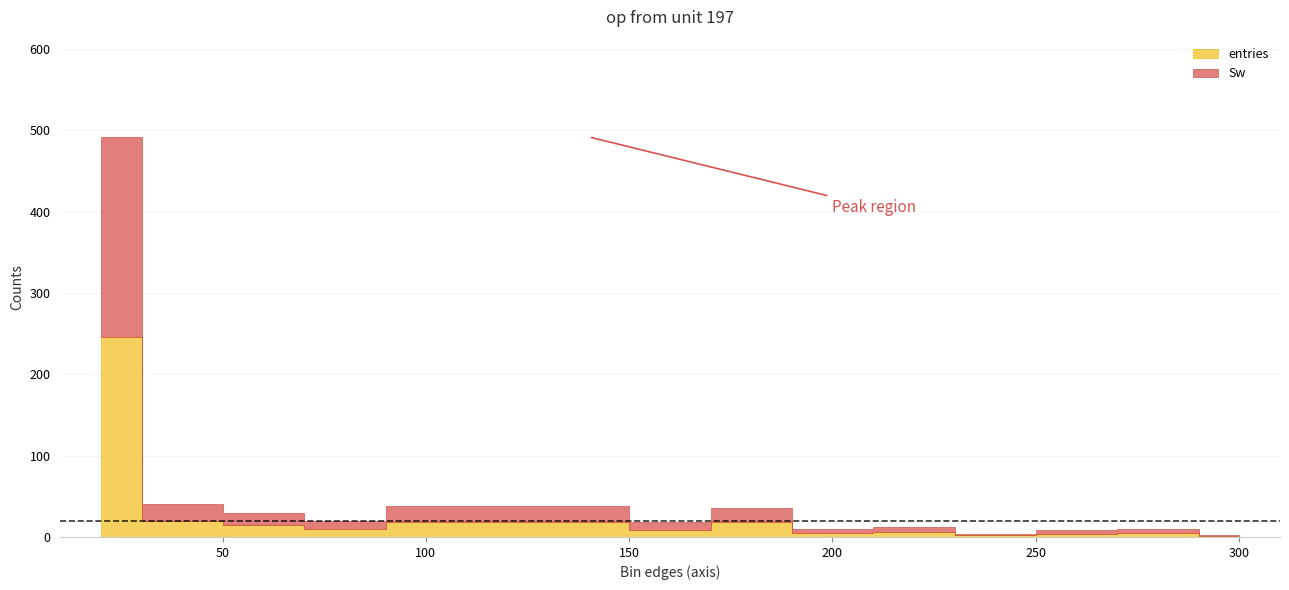

How many interior local peaks does the entries series have?

4